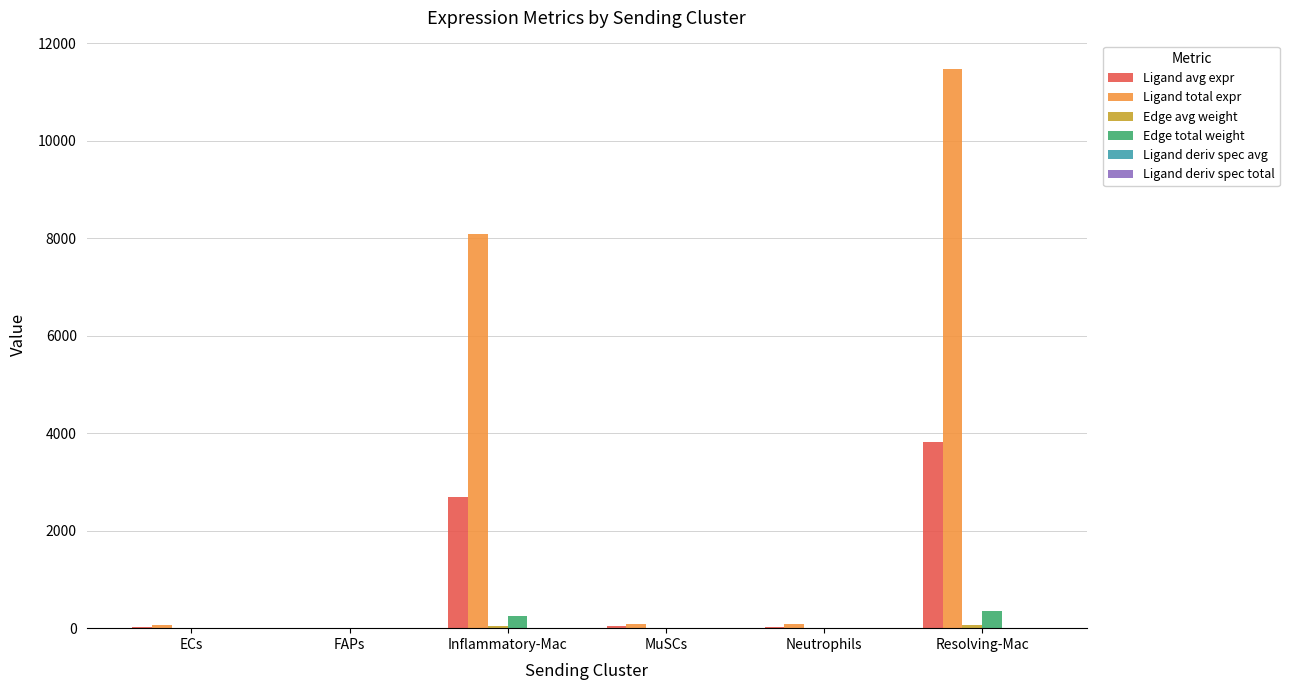

What is the total value across all series at FAPs?

18.5